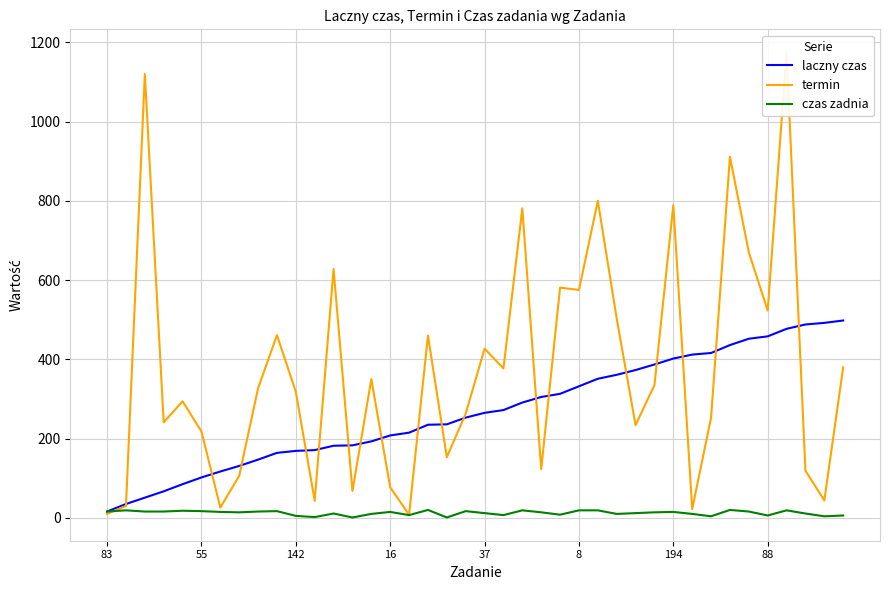

What is the sum of all czas zadnia values?

498